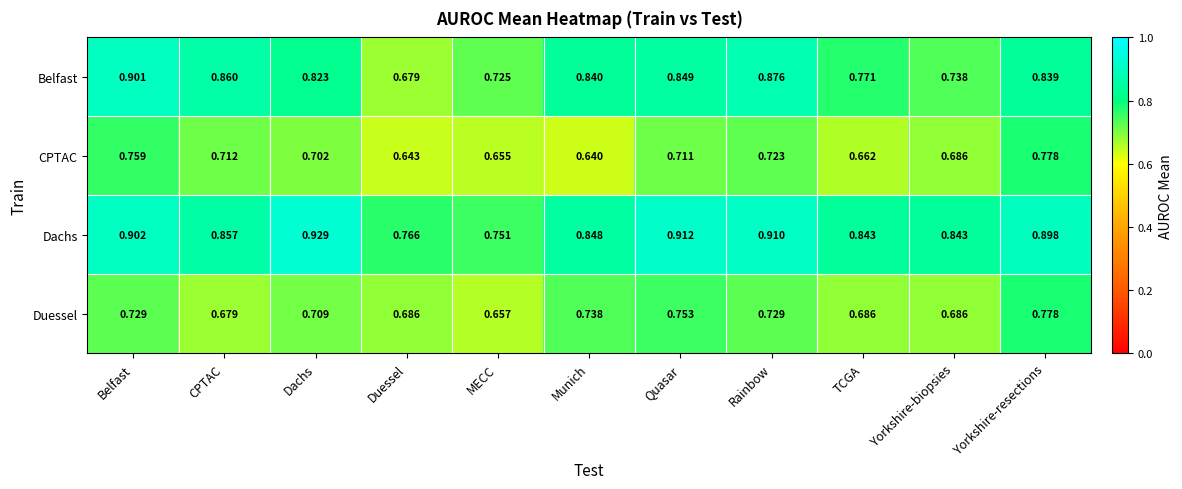

At which category is the sum across all series the highest?

Yorkshire-resections